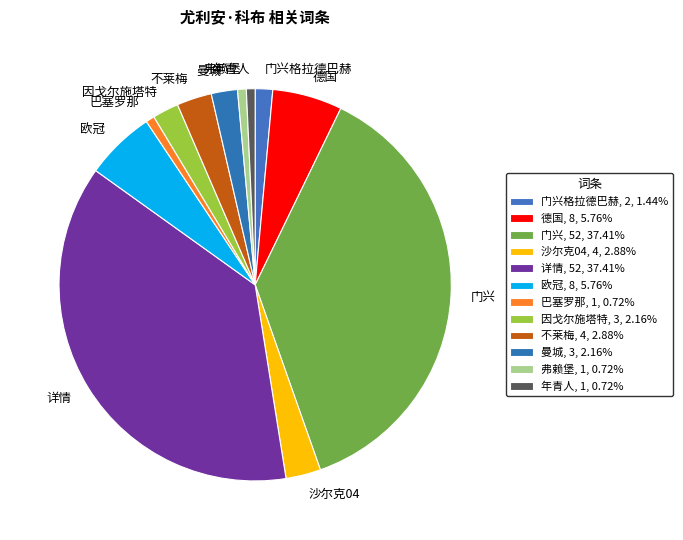

Which has a higher value, 门兴 or 沙尔克04?

门兴